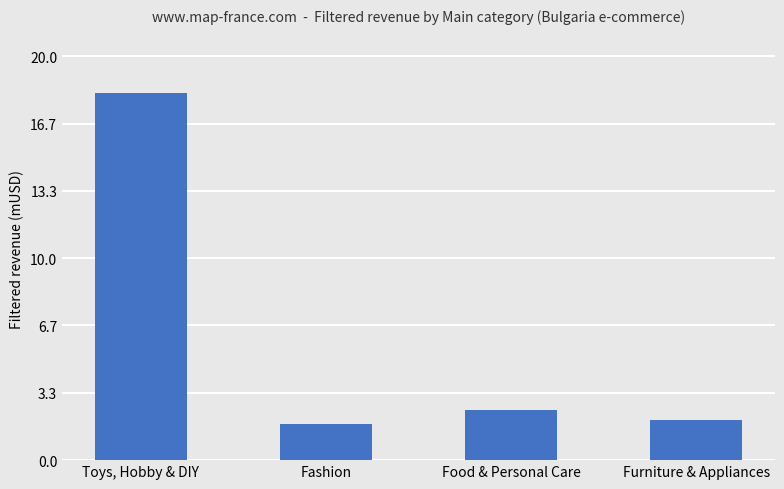

The chart shows a value of 10.3 at Toys, Hobby & DIY. True or false?

False